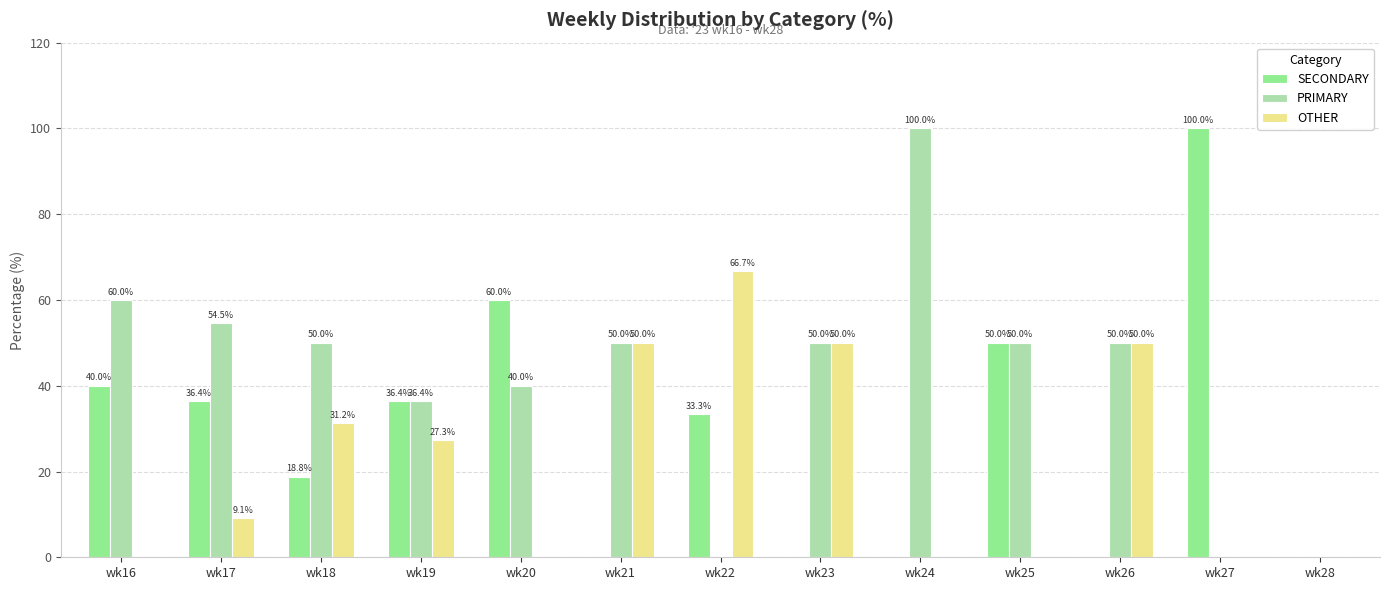

What is the maximum value for PRIMARY?

100.0